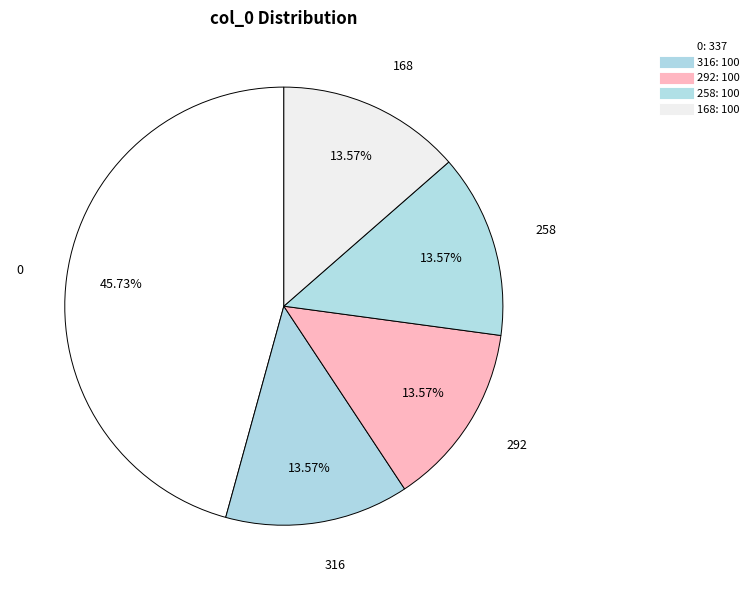

How many segments does this pie chart have?

5